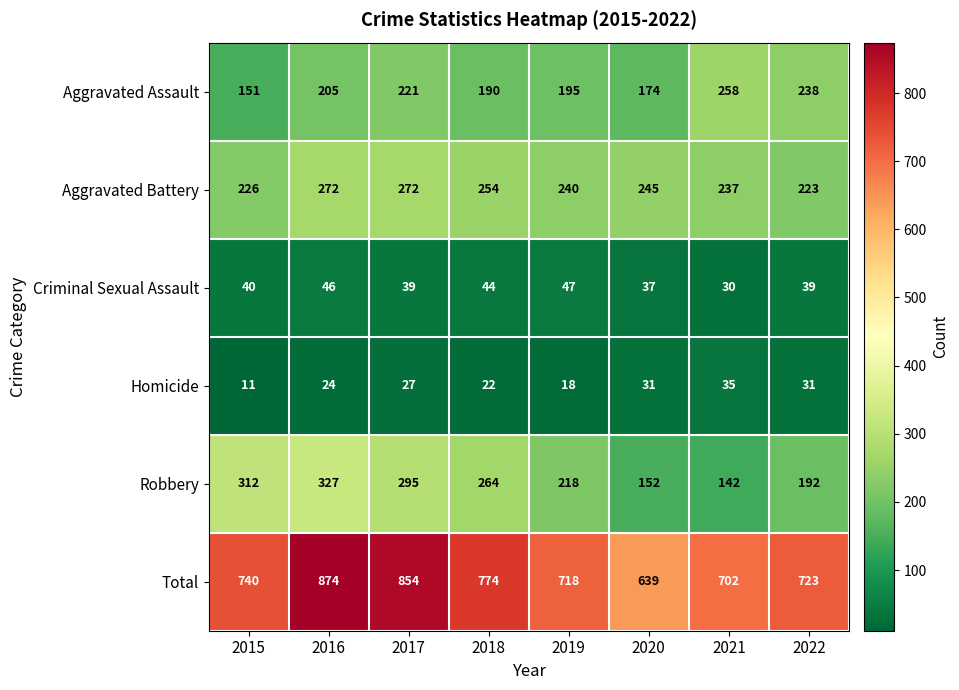

The value of Total at 2017 is 854. True or false?

True